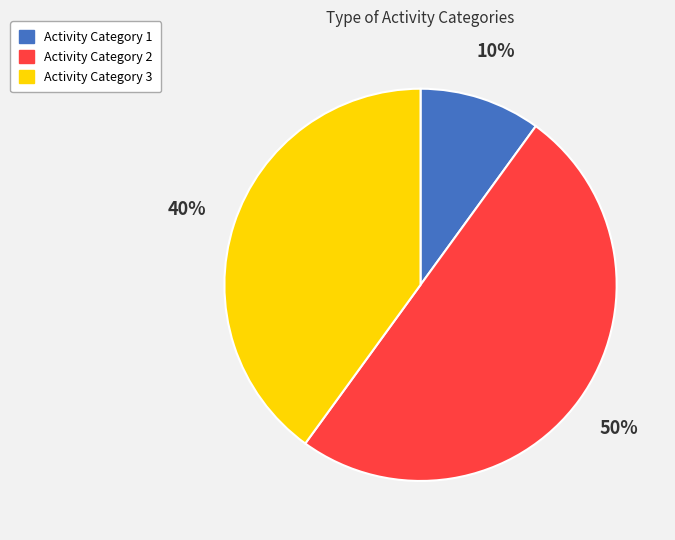

What percentage is the Activity Category 3 slice, to the nearest percent?

40%